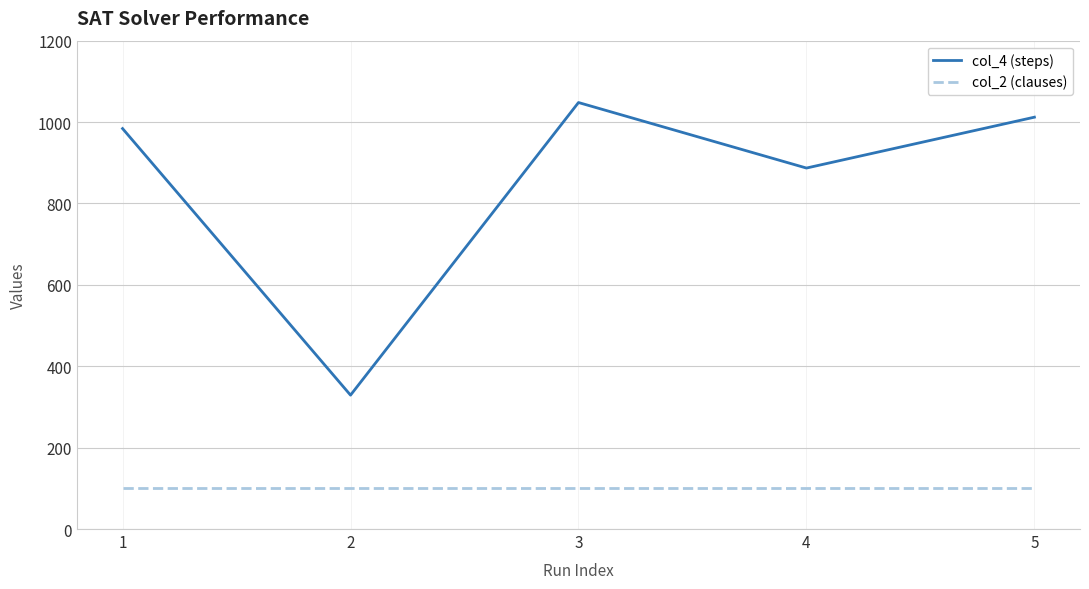

At which label is col_4 (steps) closest to 688?

4